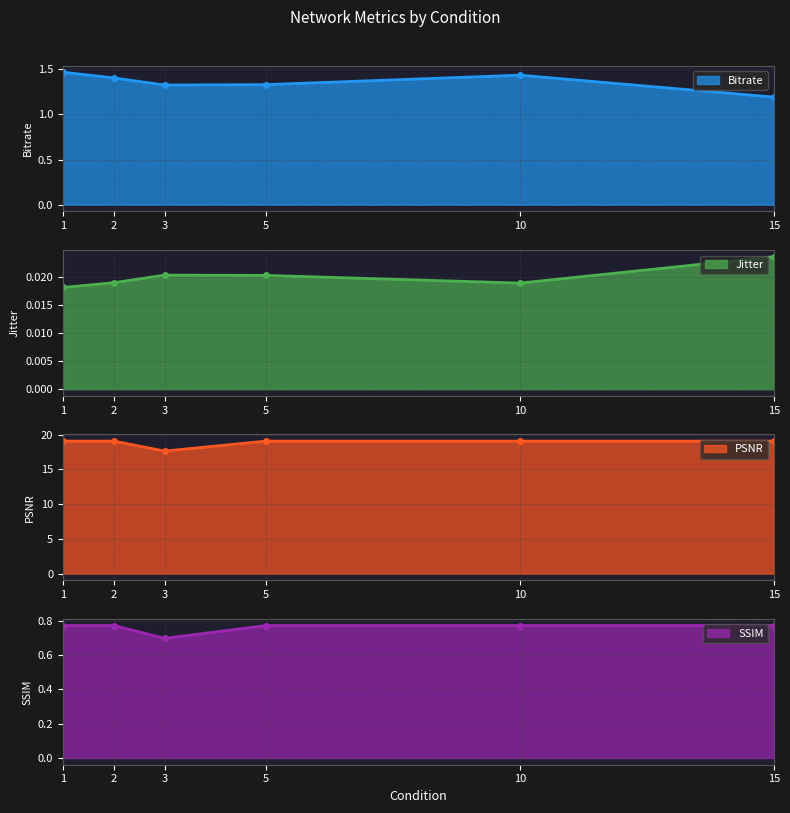

What is the sum of all PSNR values?

112.9